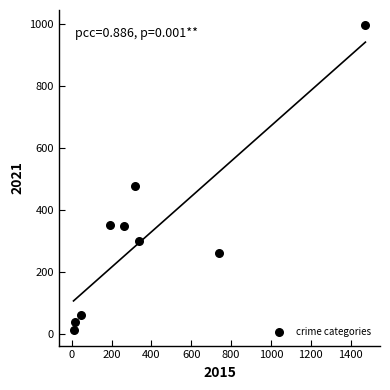

What is the average X value?

377